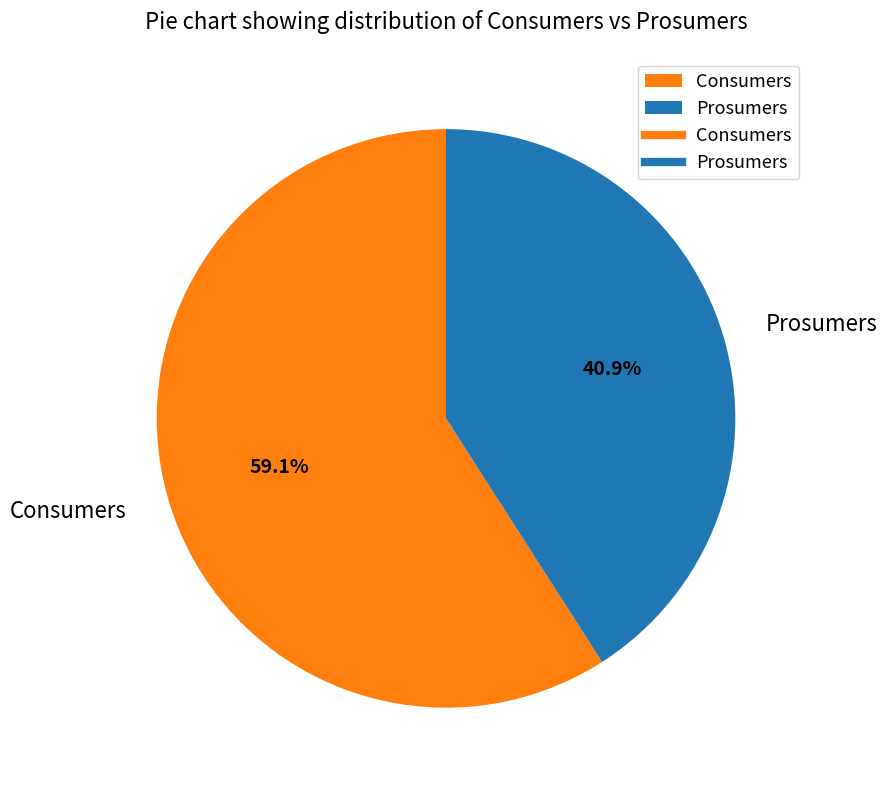

Which category has the biggest portion of the pie?

Consumers